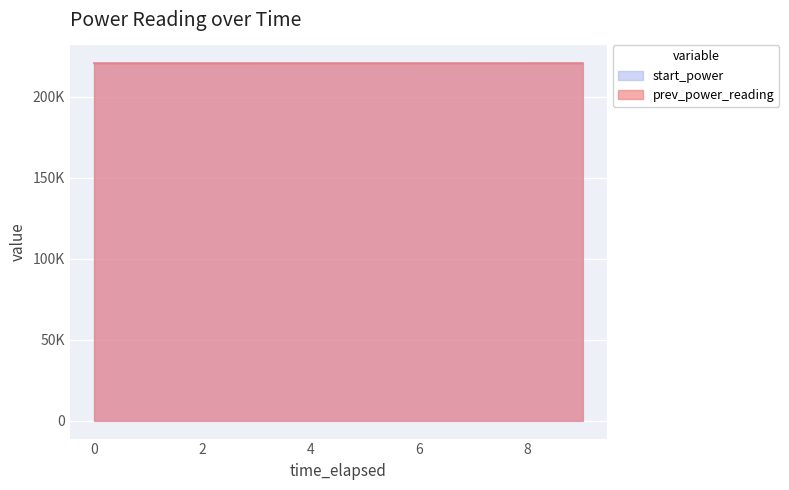

Is it true that prev_power_reading equals 153820.1 at 0.0002558?

False